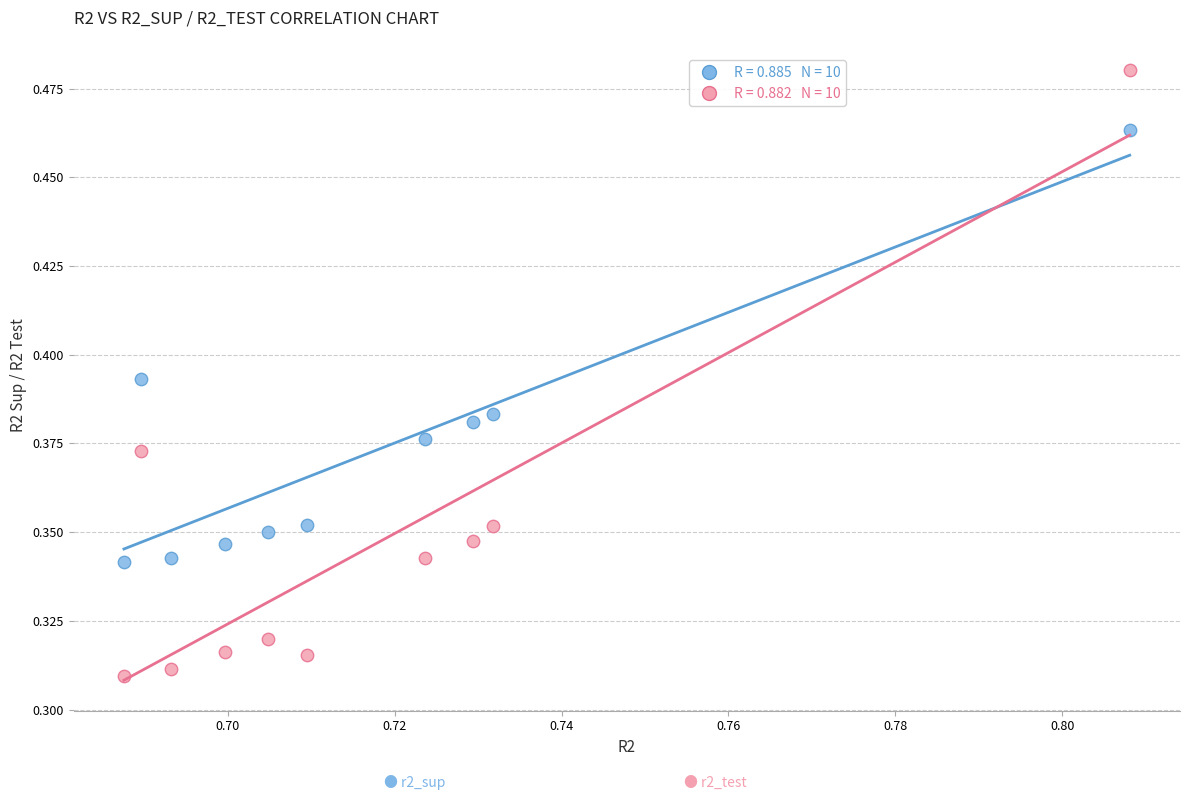

How many points are shown in the scatter plot?

20